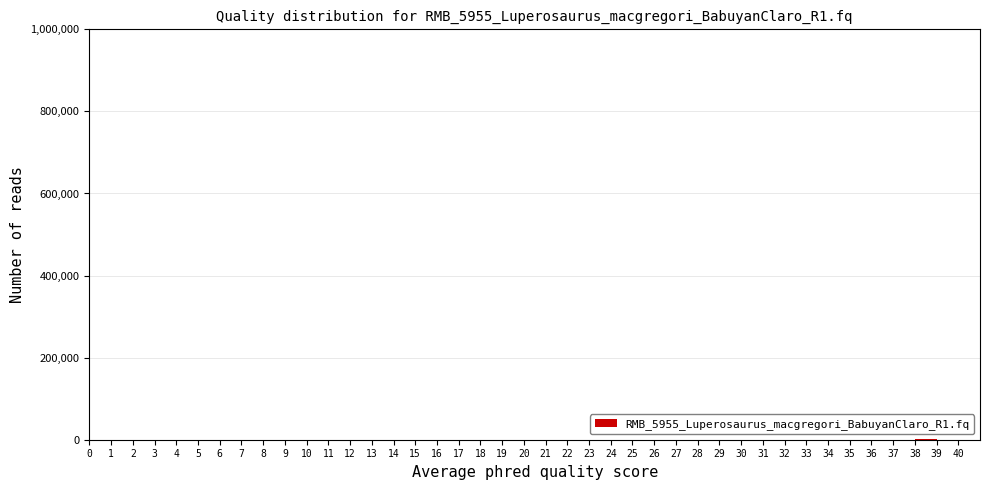

Reading left to right, list every bar in this chart as the range it spans on the x-axis followed by its height. The values are not printed on the chart, so give them approximately, as read against the axis.

0 to 1: 0
1 to 2: 0
2 to 3: 0
3 to 4: 0
4 to 5: 0
5 to 6: 0
6 to 7: 0
7 to 8: 0
8 to 9: 0
9 to 10: 0
10 to 11: 0
11 to 12: 0
12 to 13: 0
13 to 14: 0
14 to 15: 0
15 to 16: 0
16 to 17: 0
17 to 18: 0
18 to 19: 0
19 to 20: 0
20 to 21: 0
21 to 22: 0
22 to 23: 0
23 to 24: 0
24 to 25: 0
25 to 26: 0
26 to 27: 0
27 to 28: under 20000
28 to 29: under 20000
29 to 30: under 20000
30 to 31: under 20000
31 to 32: under 20000
32 to 33: under 20000
33 to 34: under 20000
34 to 35: under 20000
35 to 36: under 20000
36 to 37: under 20000
37 to 38: under 20000
38 to 39: under 20000
39 to 40: under 20000